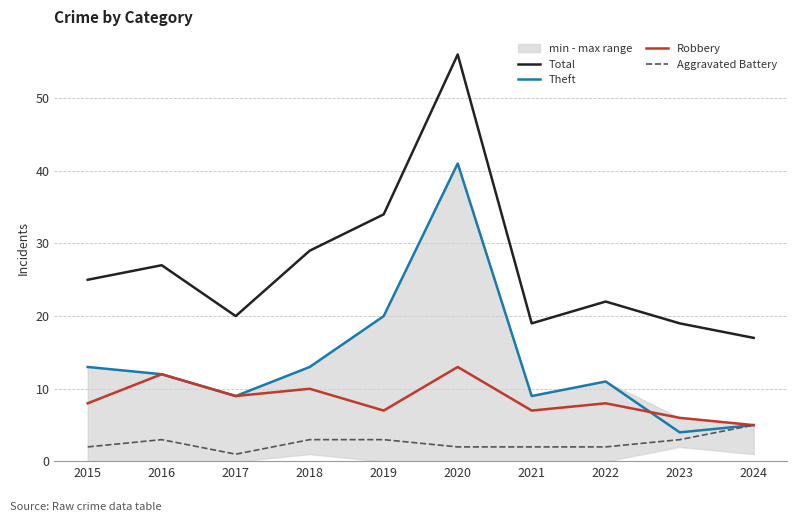

Is this an area chart (filled region under the line)?

No